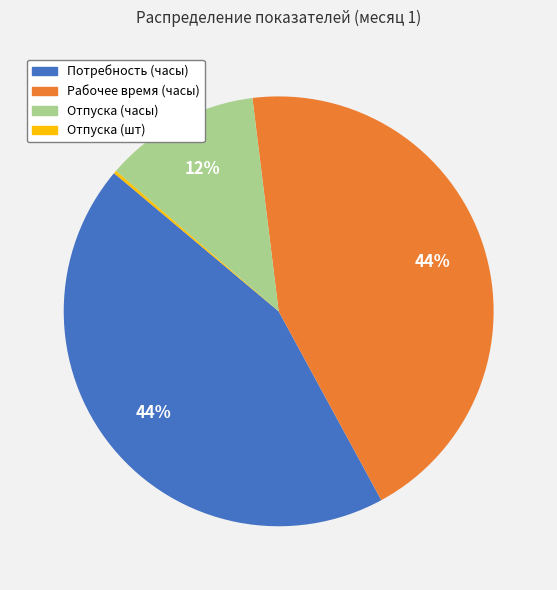

To the nearest percent, what is the combined percentage of Потребность (часы) and Отпуска (часы)?

56%